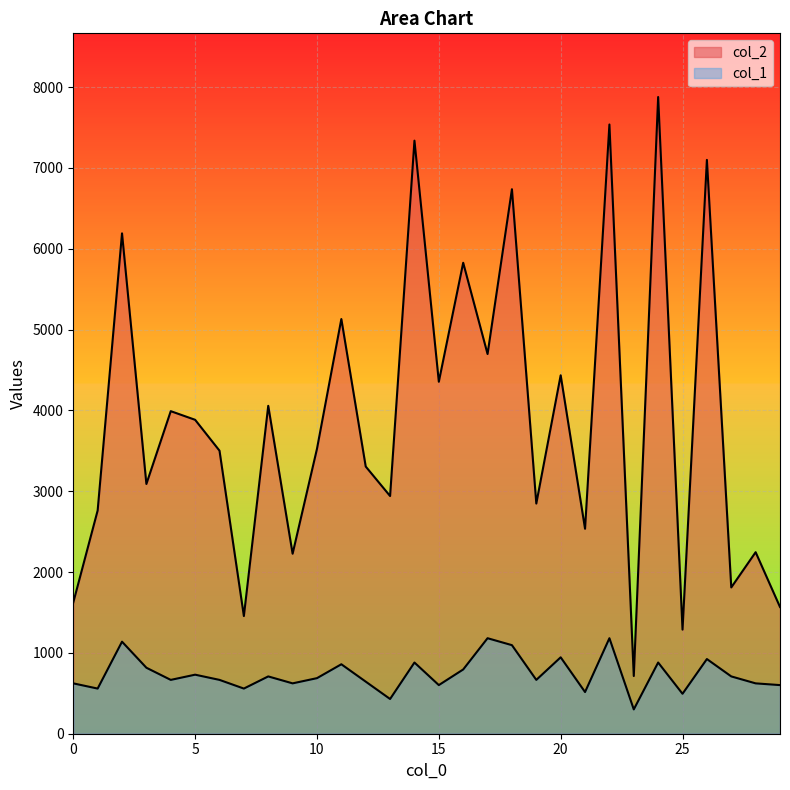

At which category does col_1 reach its first local valley?

1